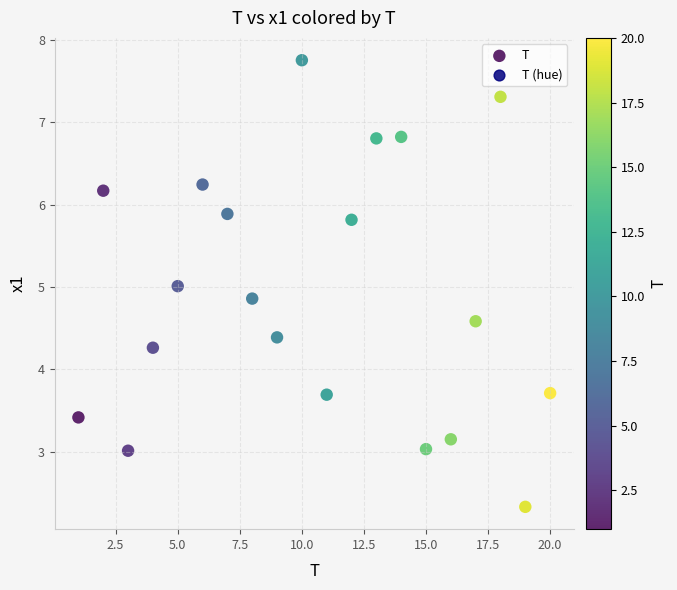

What is the range of Y values (max minus min)?

5.4